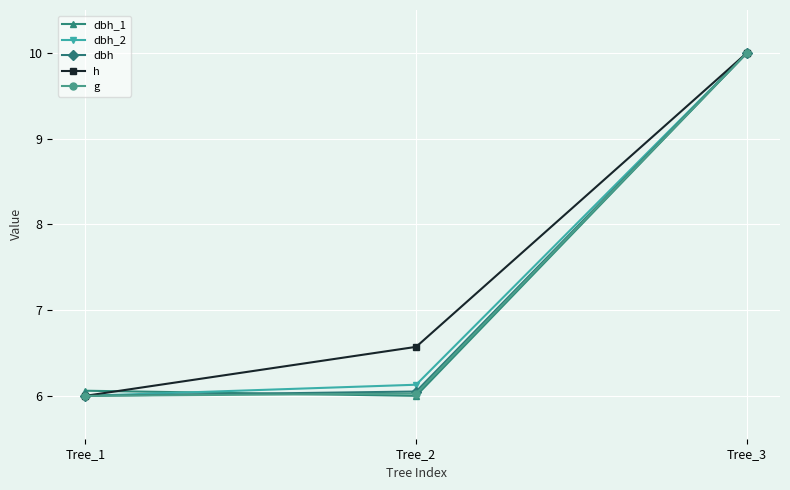

What is the difference between the g values at Tree_3 and Tree_1?

4.0